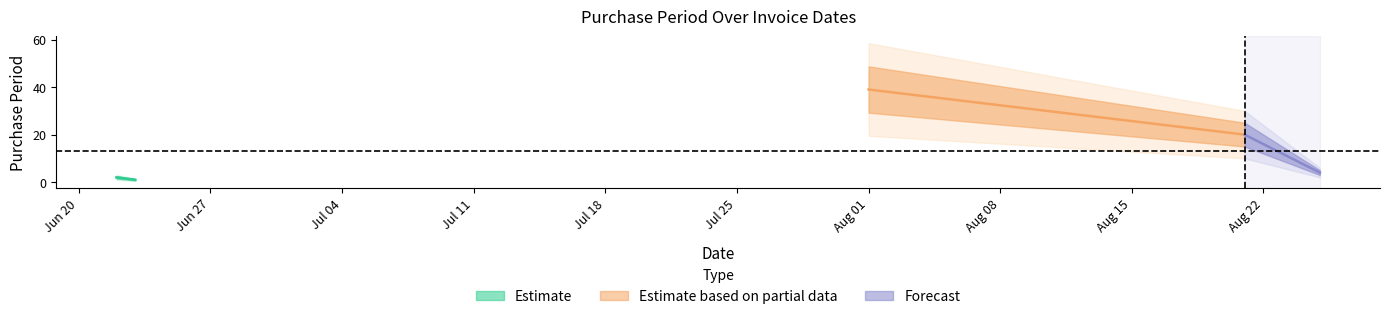

What is the greatest value displayed?

39